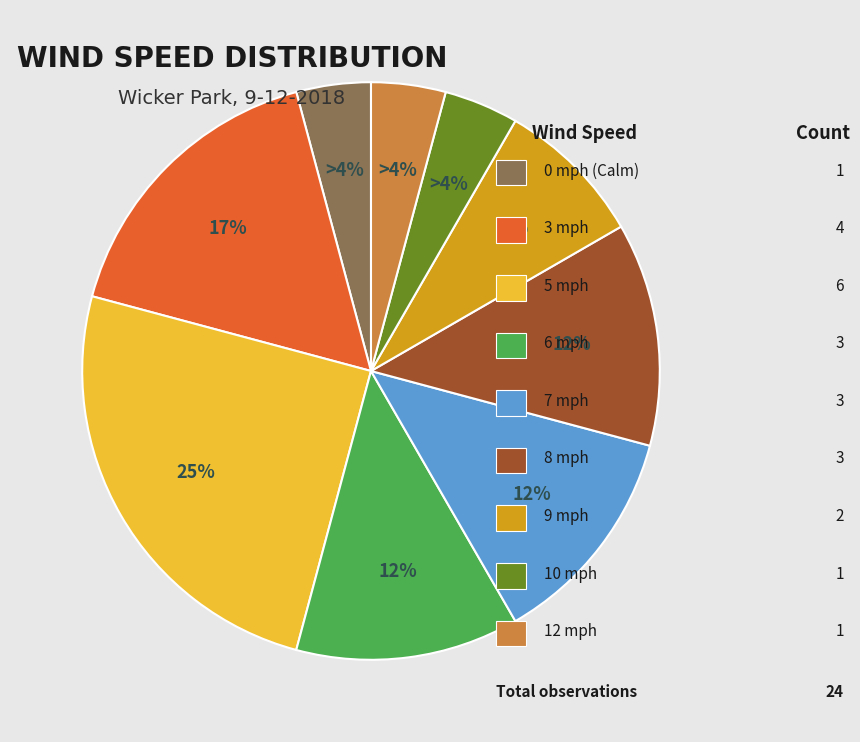

How many slices are in this pie chart?

9